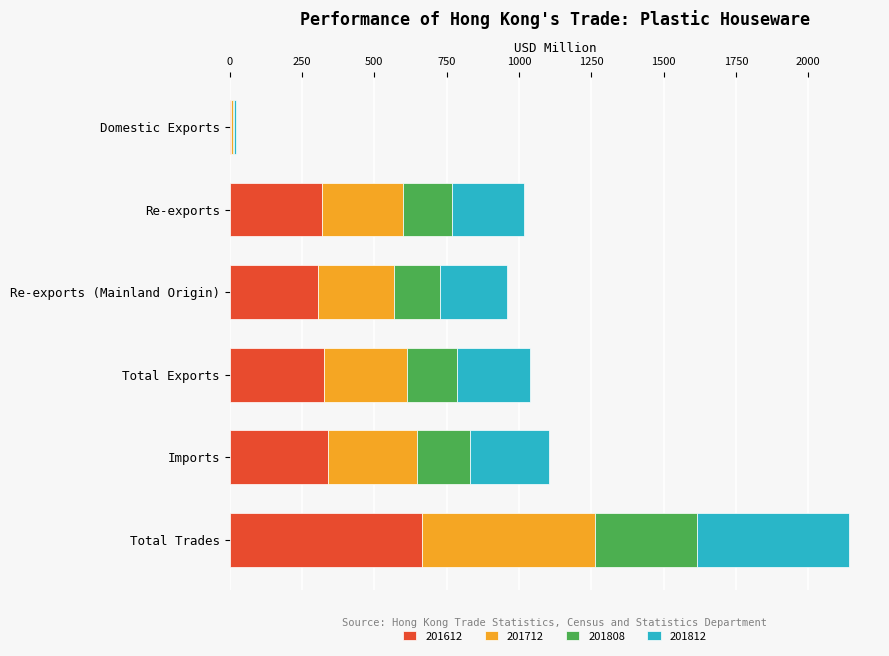

How many values in the 201612 series exceed 324?

3